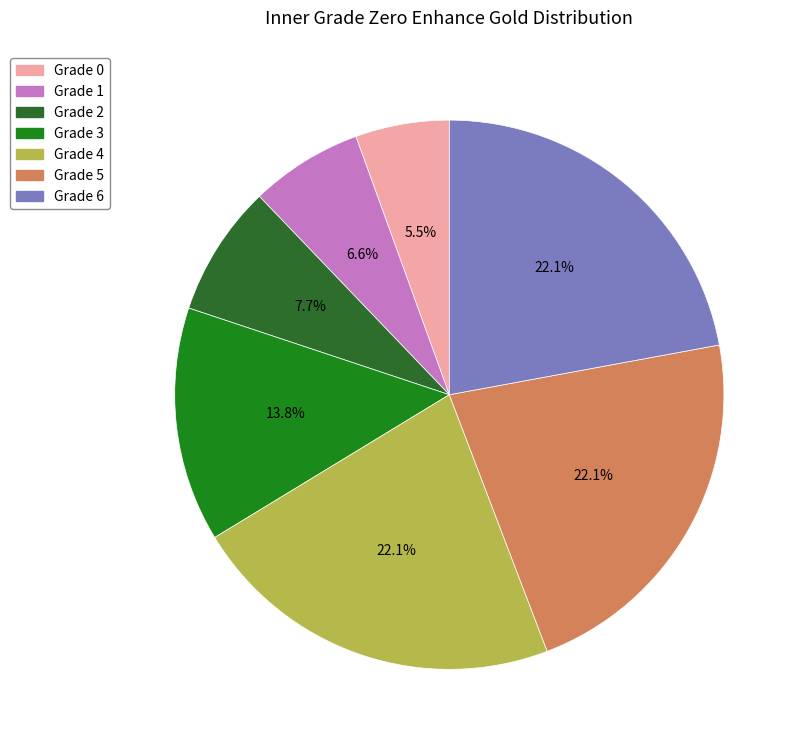

How many segments does this pie chart have?

7